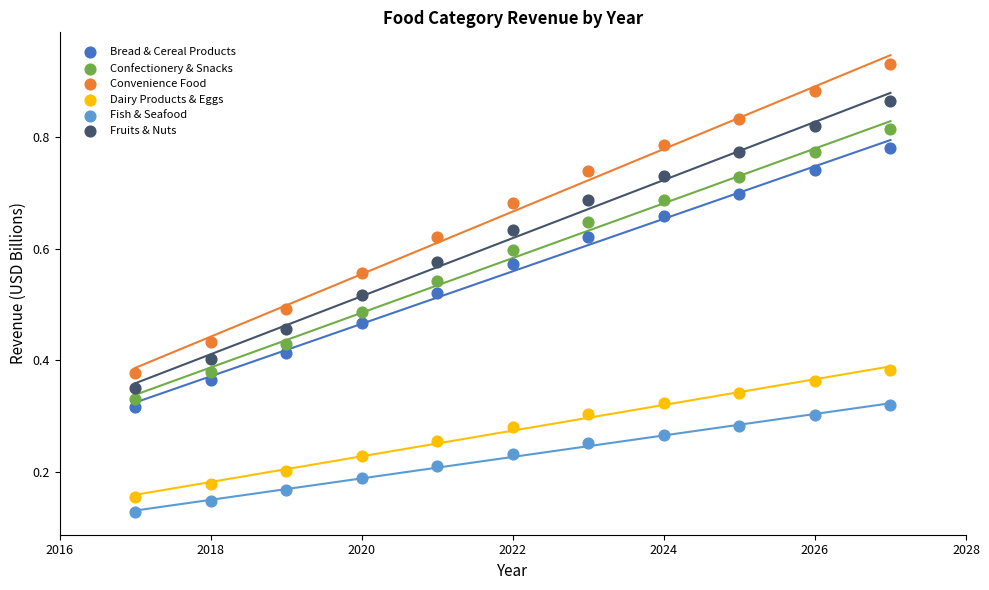

What is the X range (max minus min) for the scatter plot?

10.0